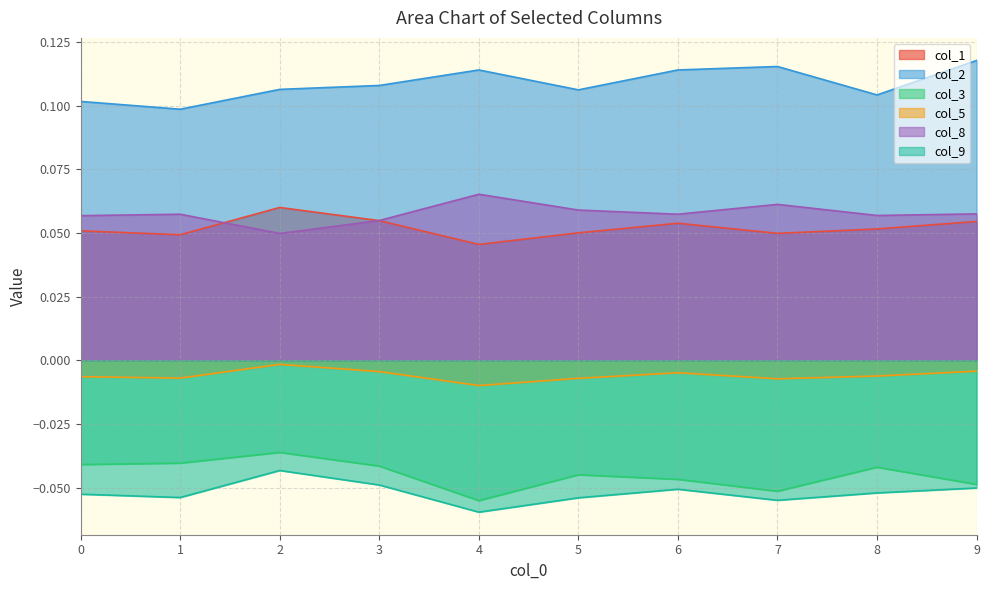

The col_9 series shows -0.0 at 2. True or false?

True